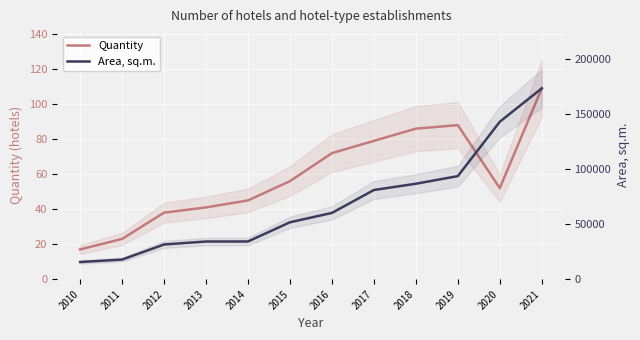

Which label corresponds to the largest value in the chart?

2021